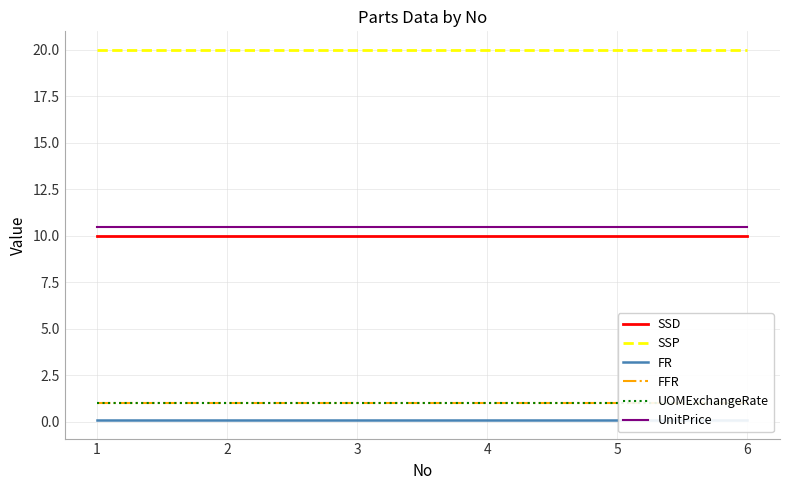

What is the minimum value shown in the chart?

0.1